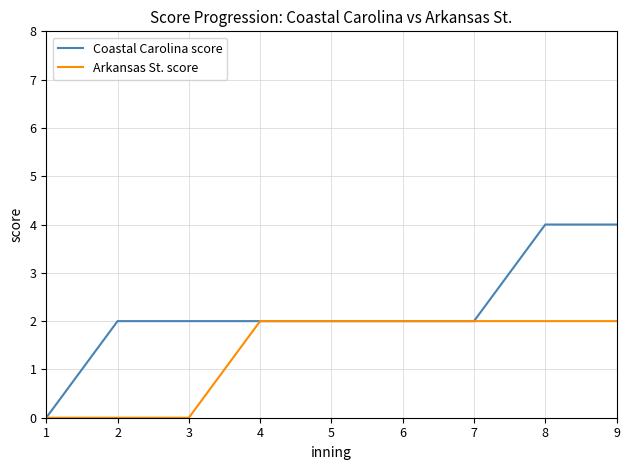

True or false: Coastal Carolina score and Arkansas St. score cross at least once.

False